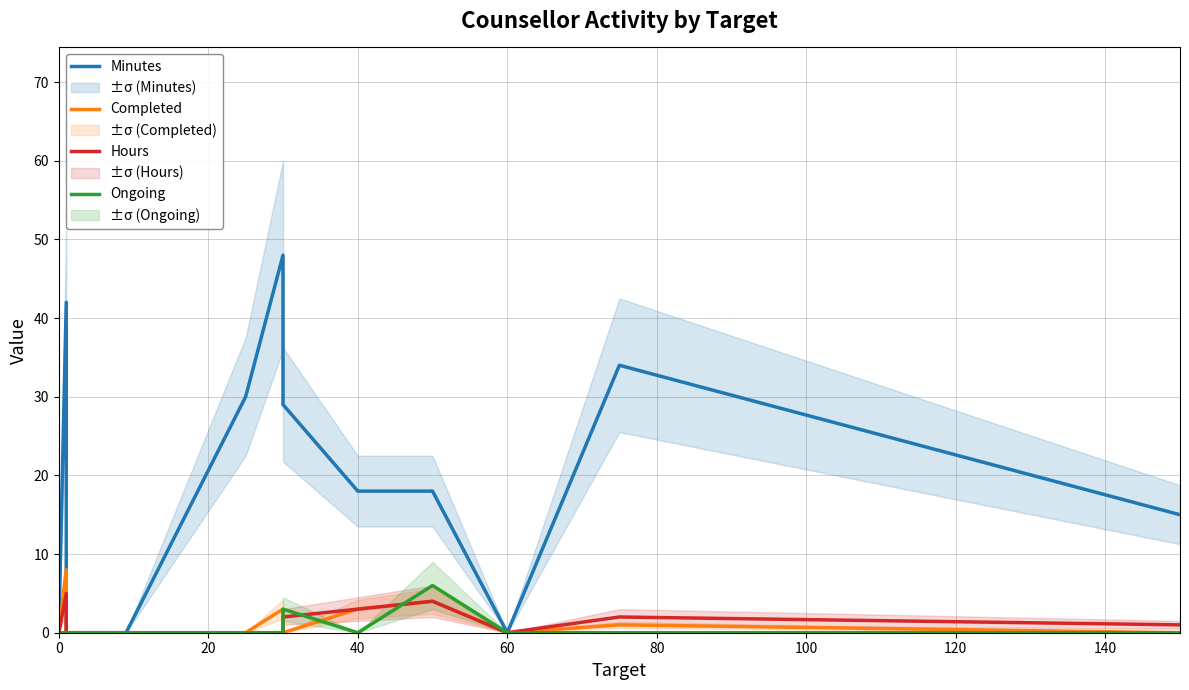

How many distinct data groups are displayed?

4